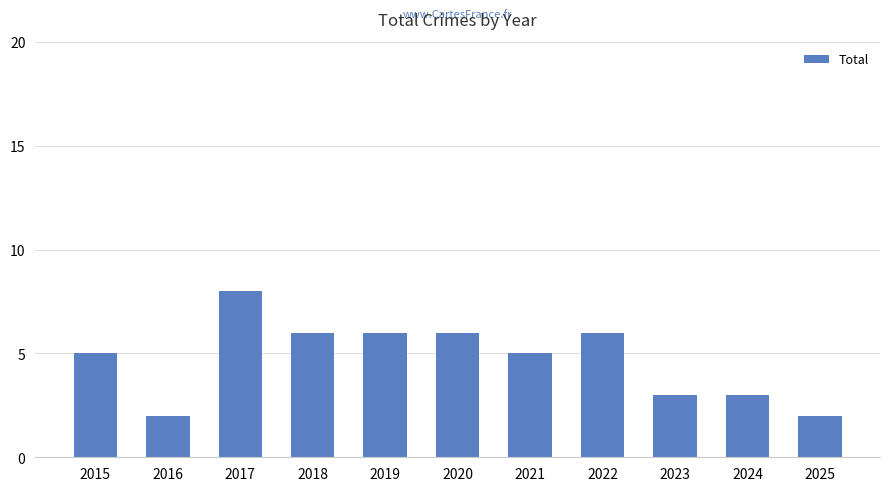

What is the average value?

5